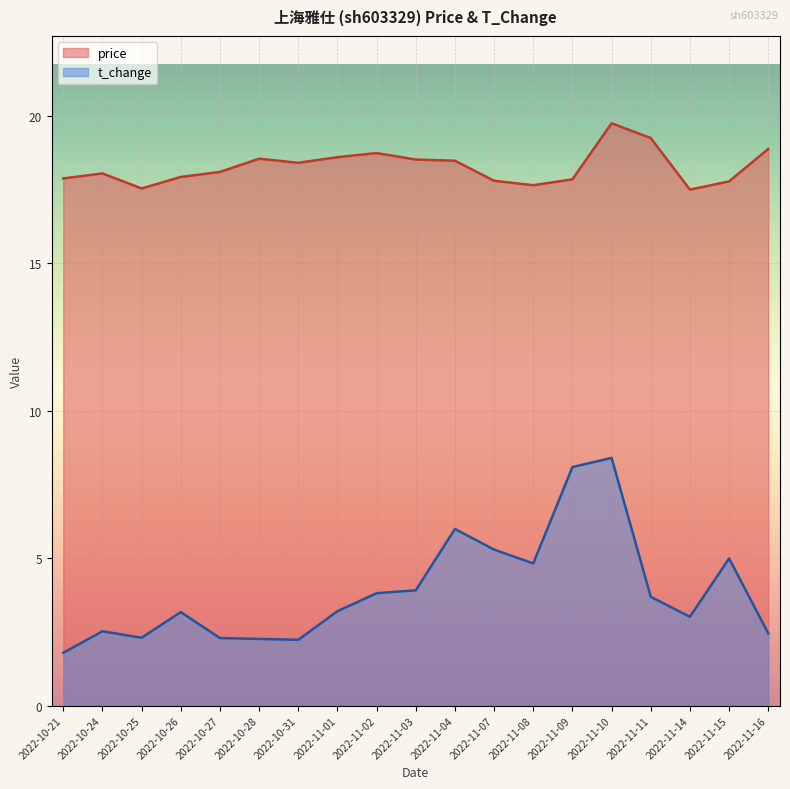

What is the value of the price point at the 3rd from the left?

17.5